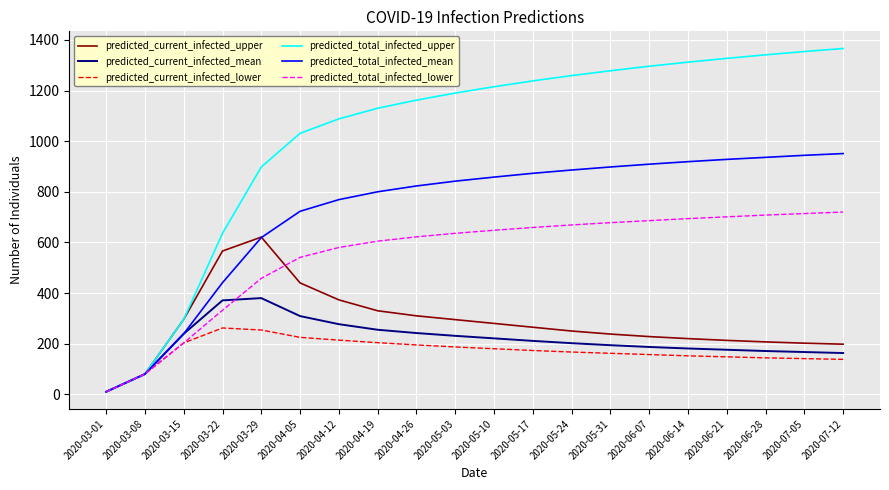

Which series changed the most between 2020-03-01 and 2020-05-31?

predicted_total_infected_upper